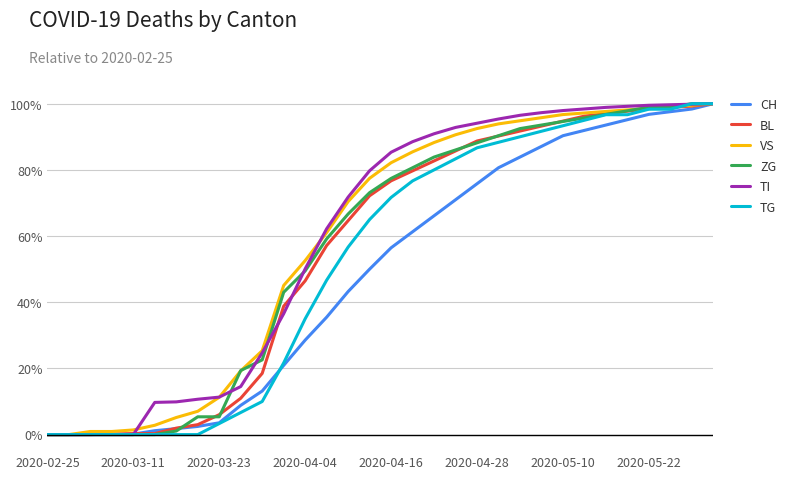

What are all the series names shown in the legend?

CH, BL, VS, ZG, TI, TG